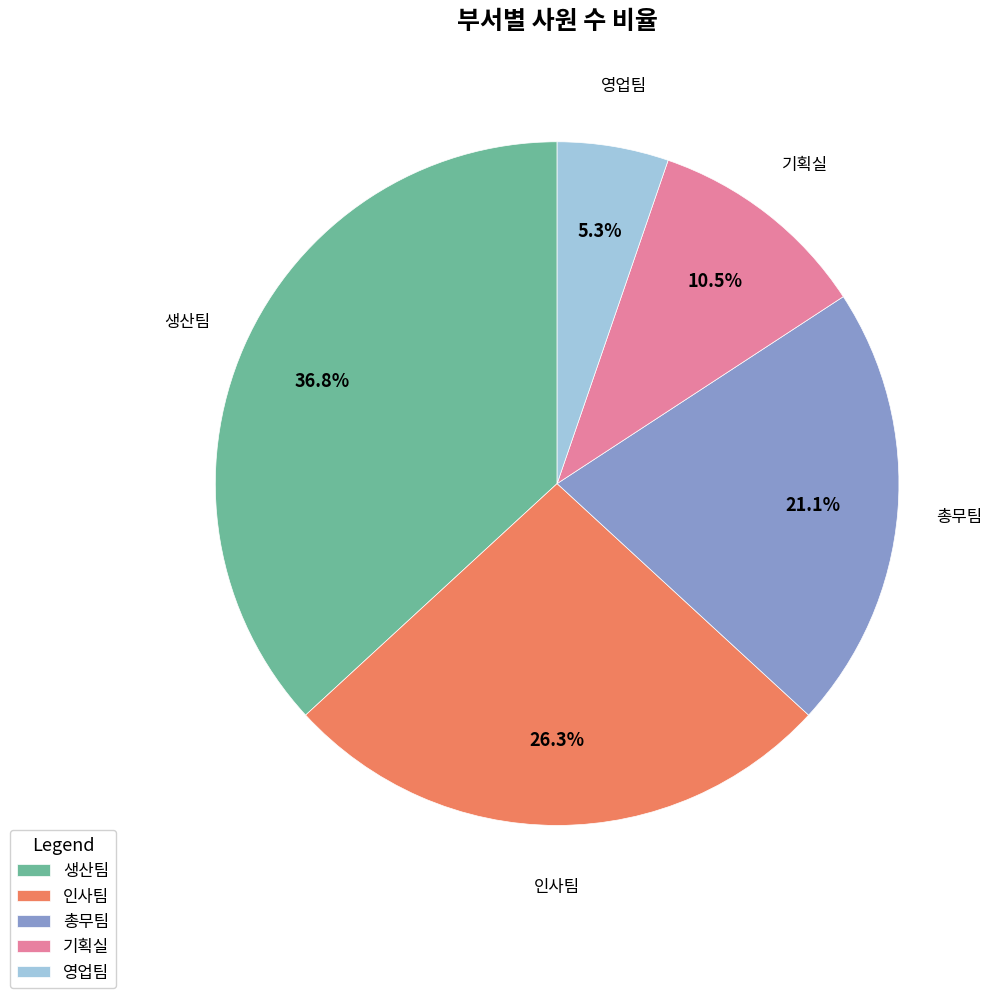

Between 기획실 and 생산팀, which is larger?

생산팀